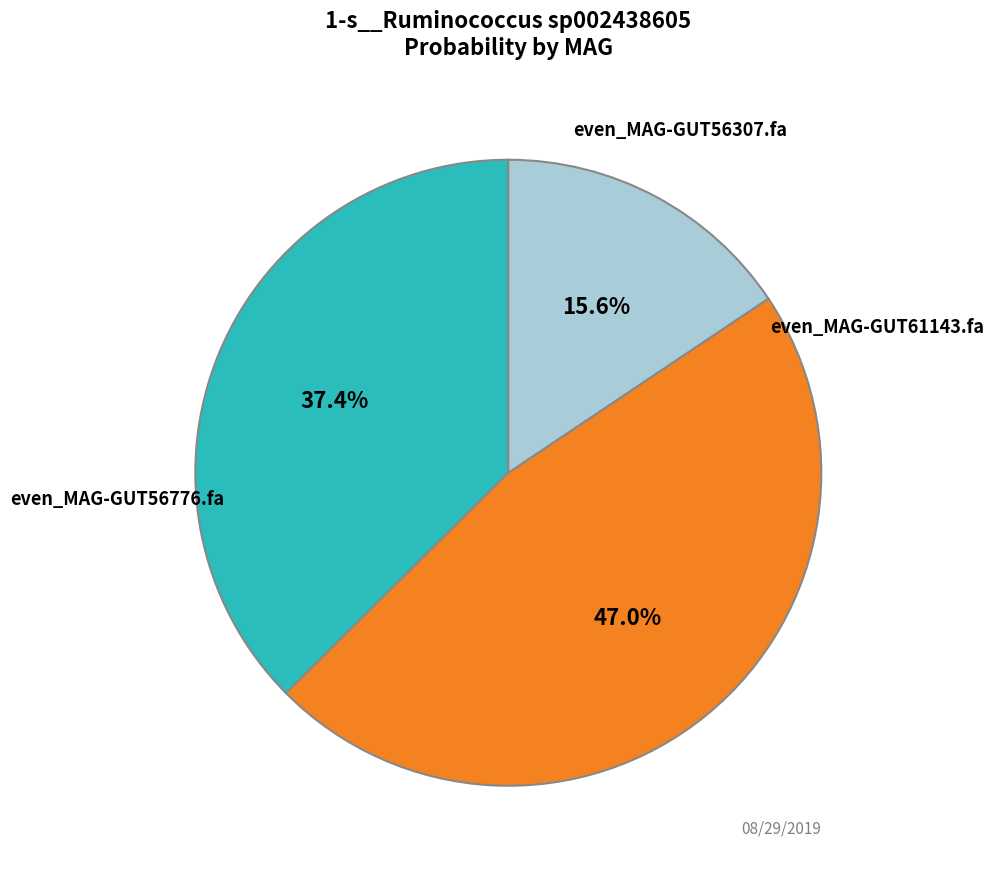

Is there a majority slice in this chart?

No